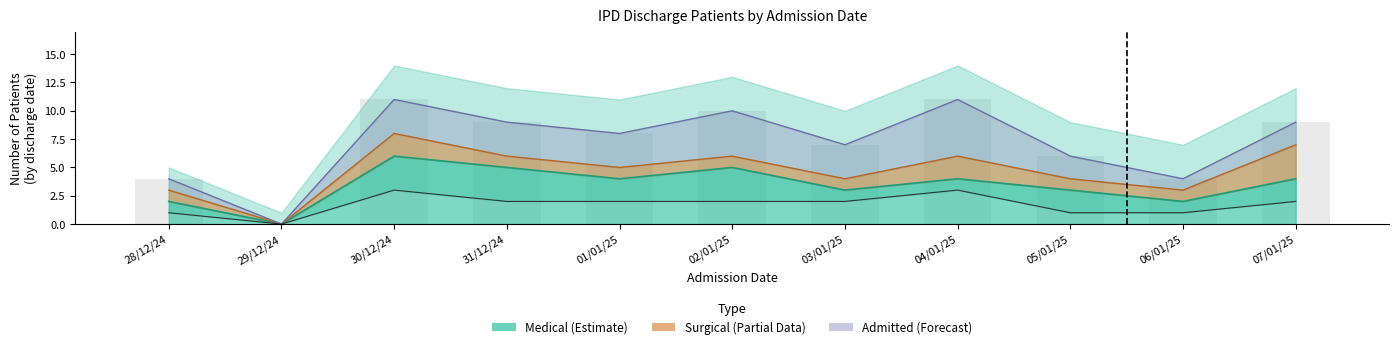

How many bars are there in each group?

3